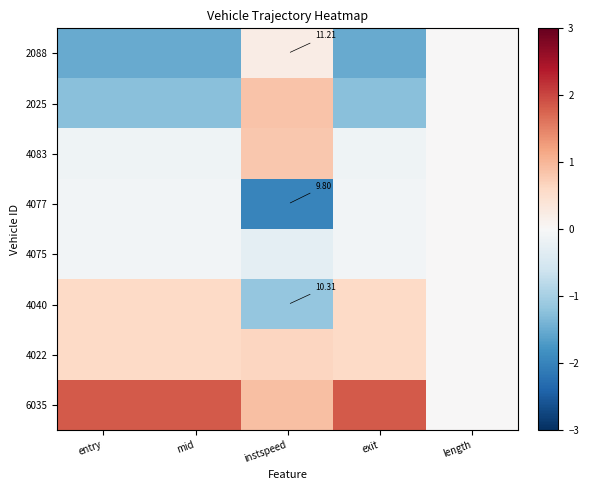

How many negative values does the 4077 series have?

4